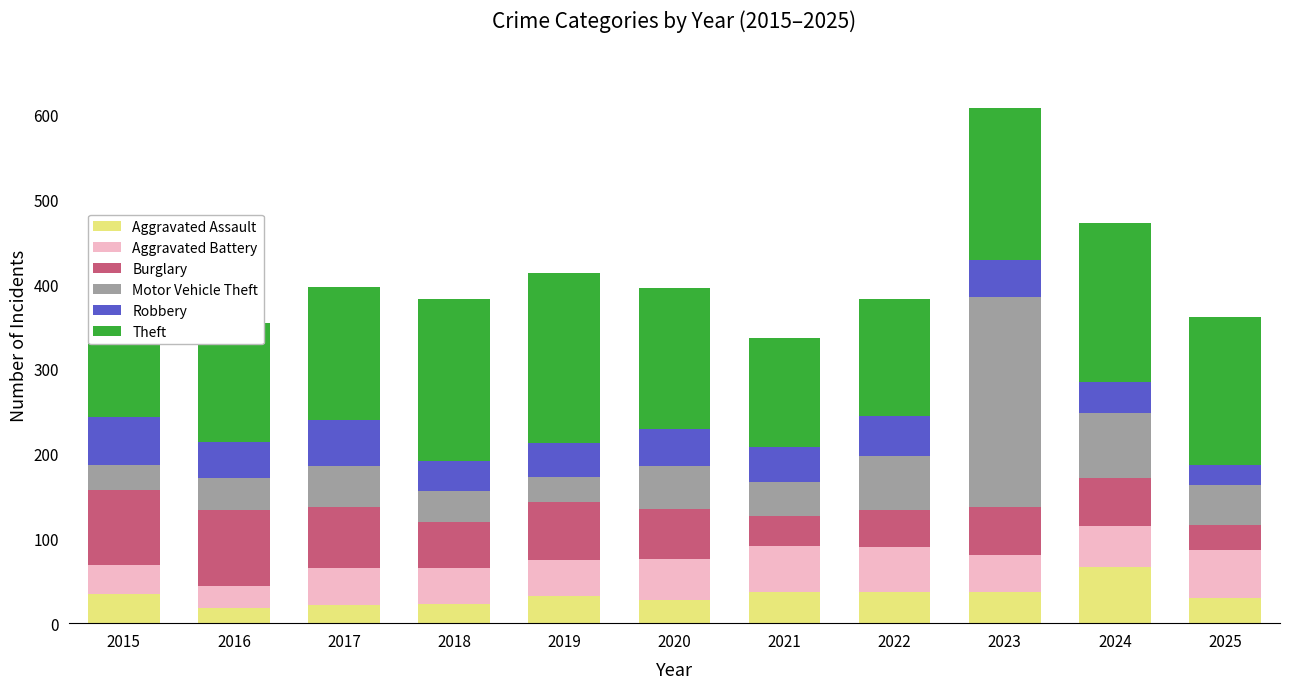

What is the difference between the second highest and second lowest values in the Aggravated Assault series?

15